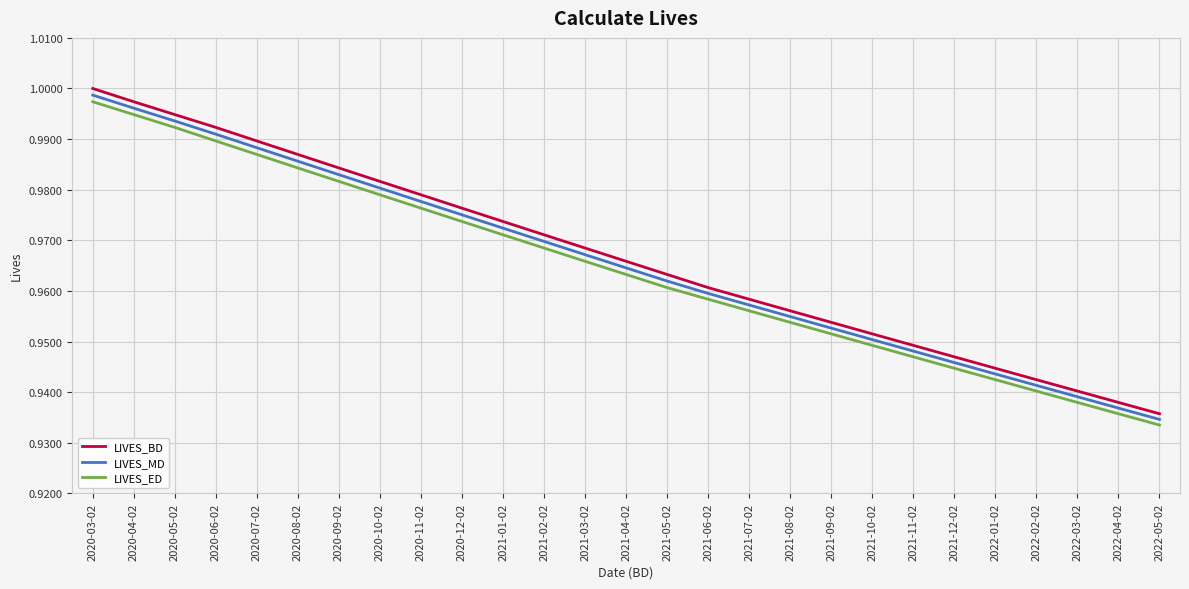

Does the chart display data point markers on the line(s)?

No